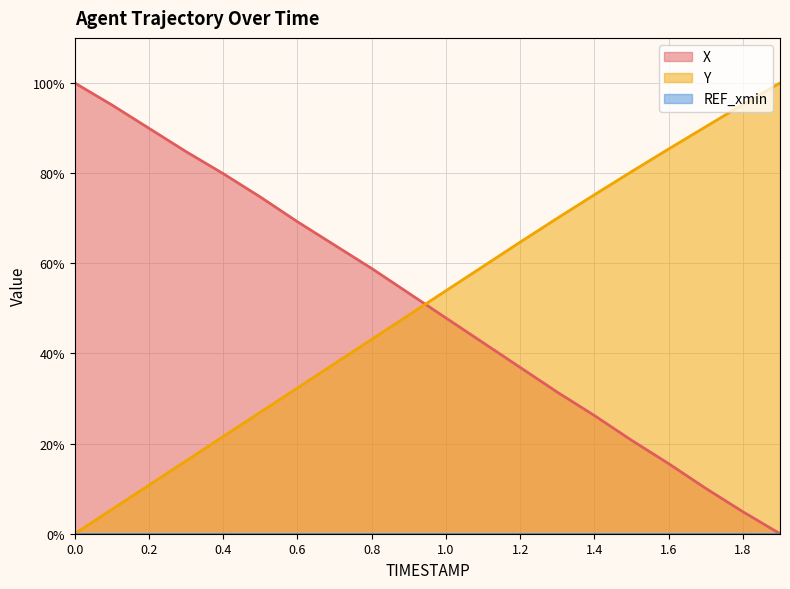

How many values in the X series are below 53?

10